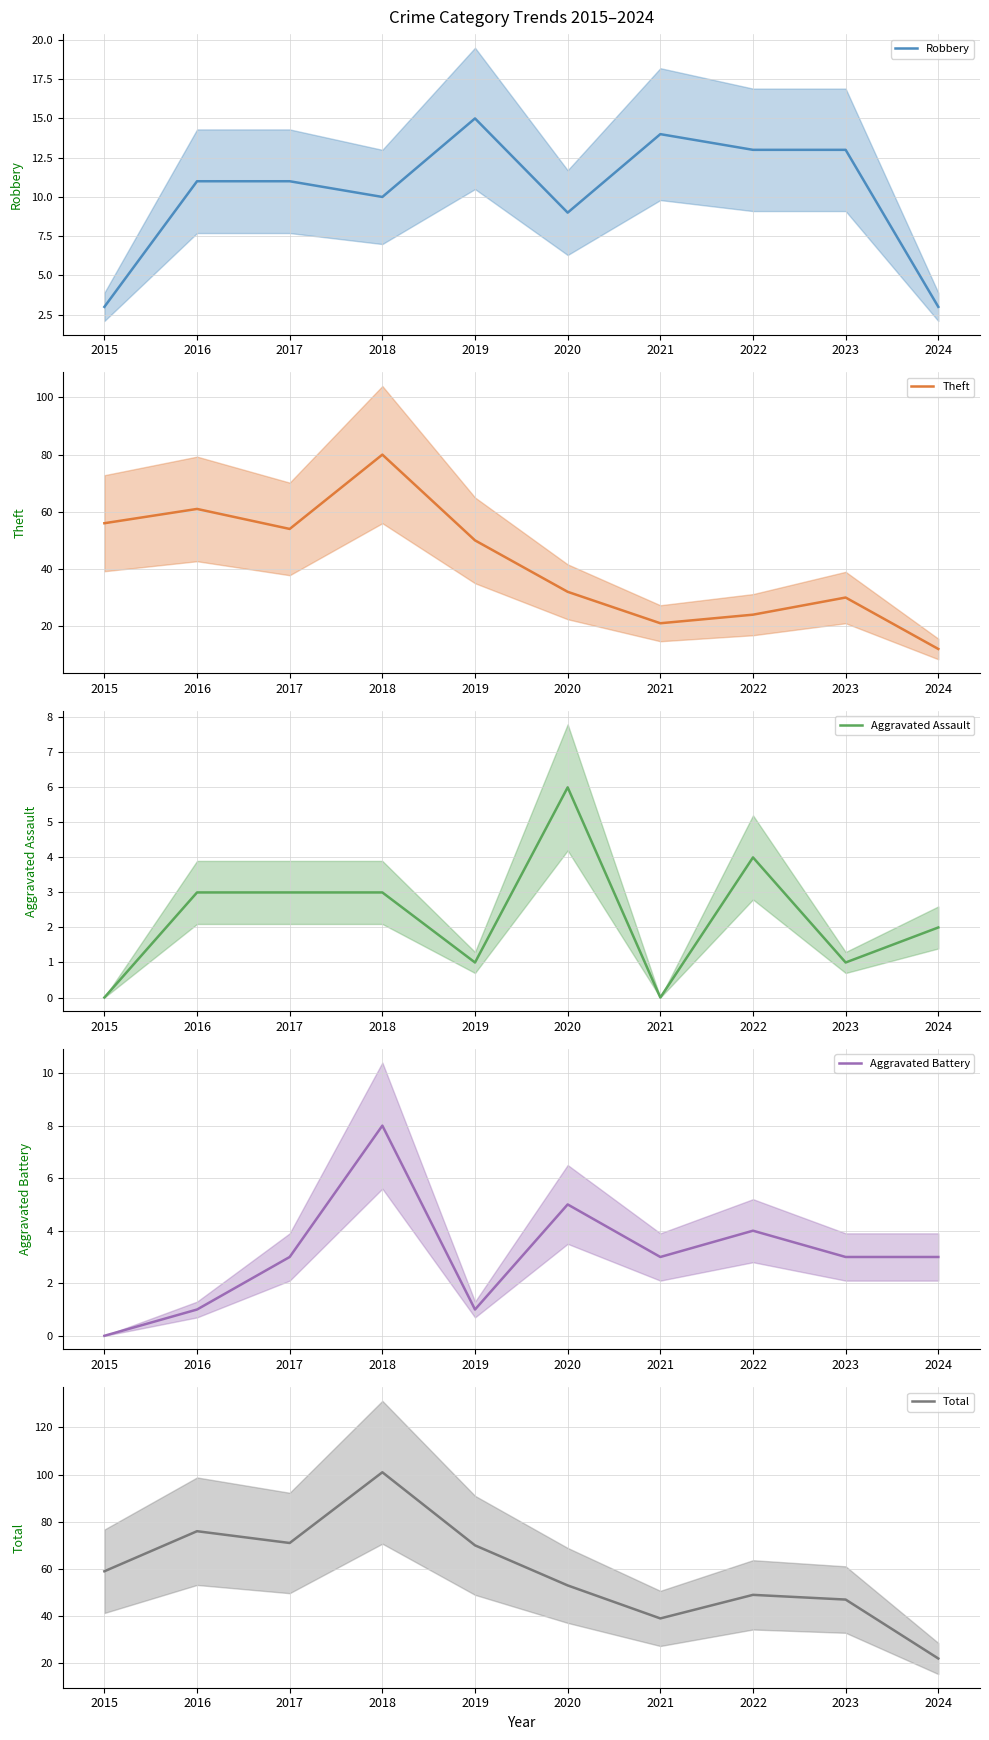

Between 2015 and 2017, which series saw the biggest shift?

Total